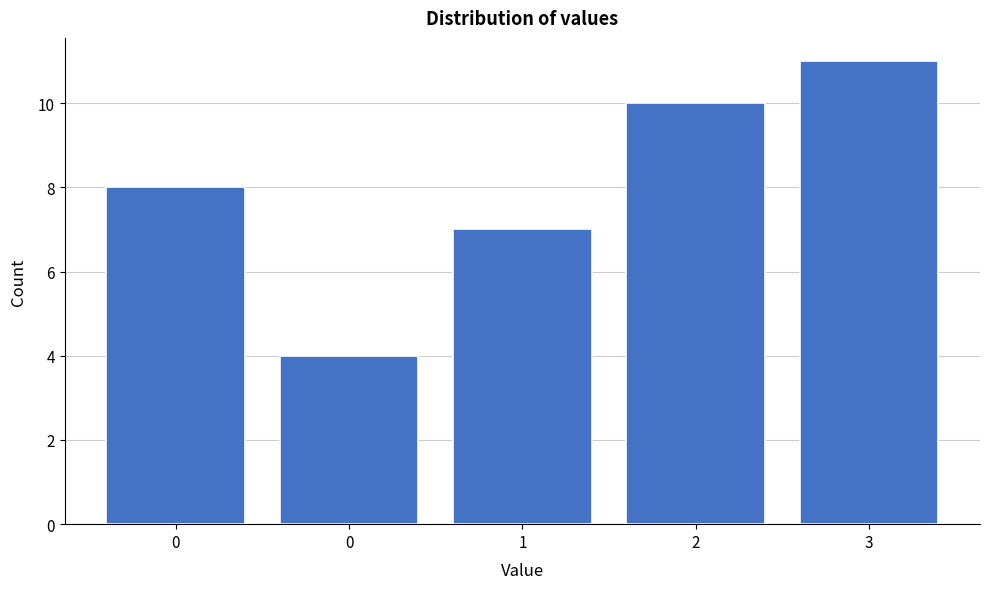

How many bars are there in total?

5